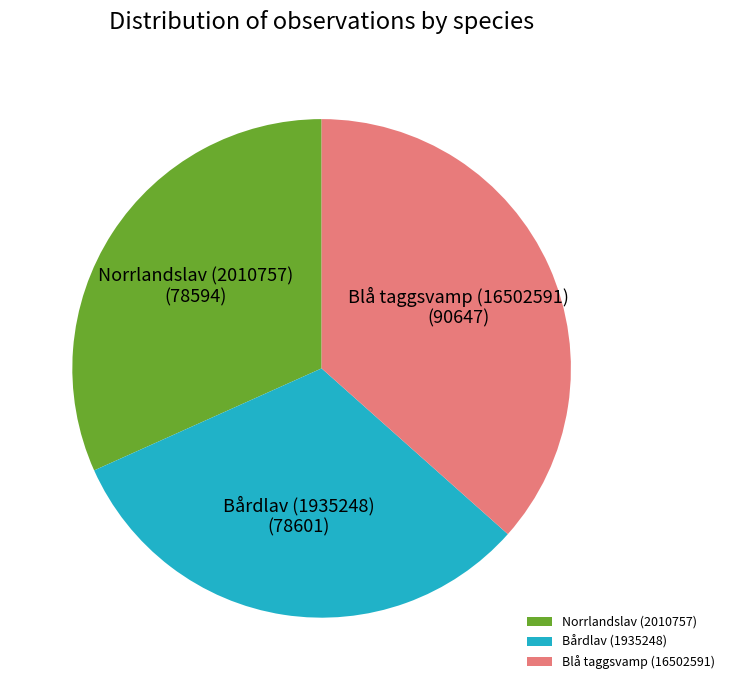

The Norrlandslav (2010757) slice represents 32% of the pie. True or false?

True